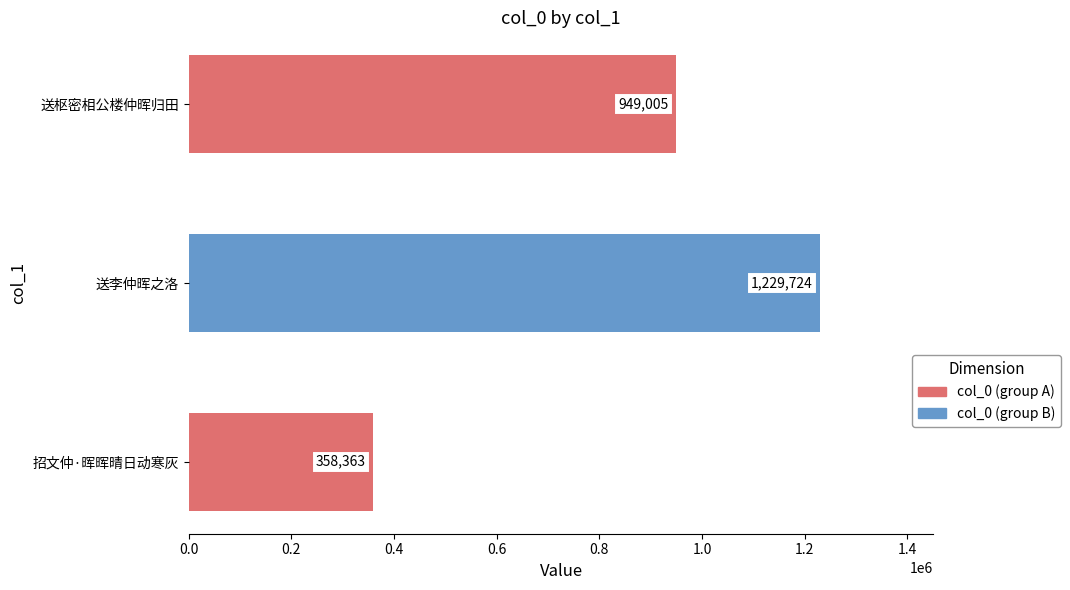

Reading bottom to top, extract all data points from this chart.

358363	1229724	949005